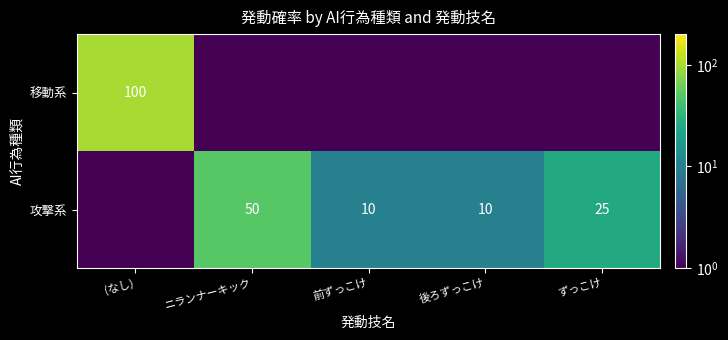

The 攻撃系 series shows 10.0 at 後ろずっこけ. True or false?

True